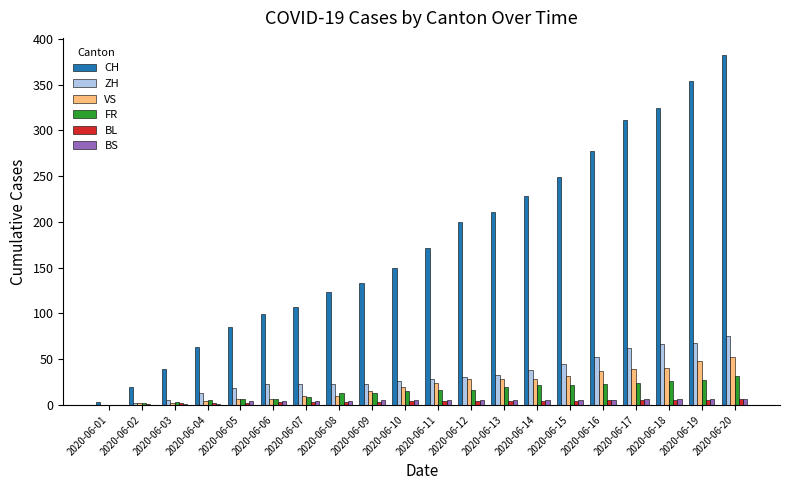

How many series are shown in this chart?

6